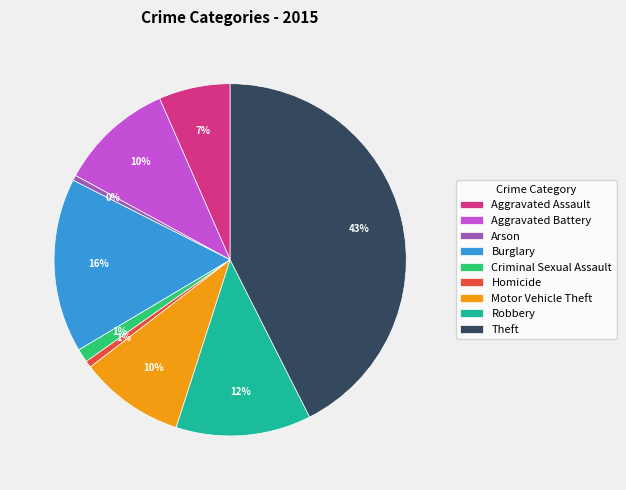

Is there any slice that represents more than half of the pie?

No